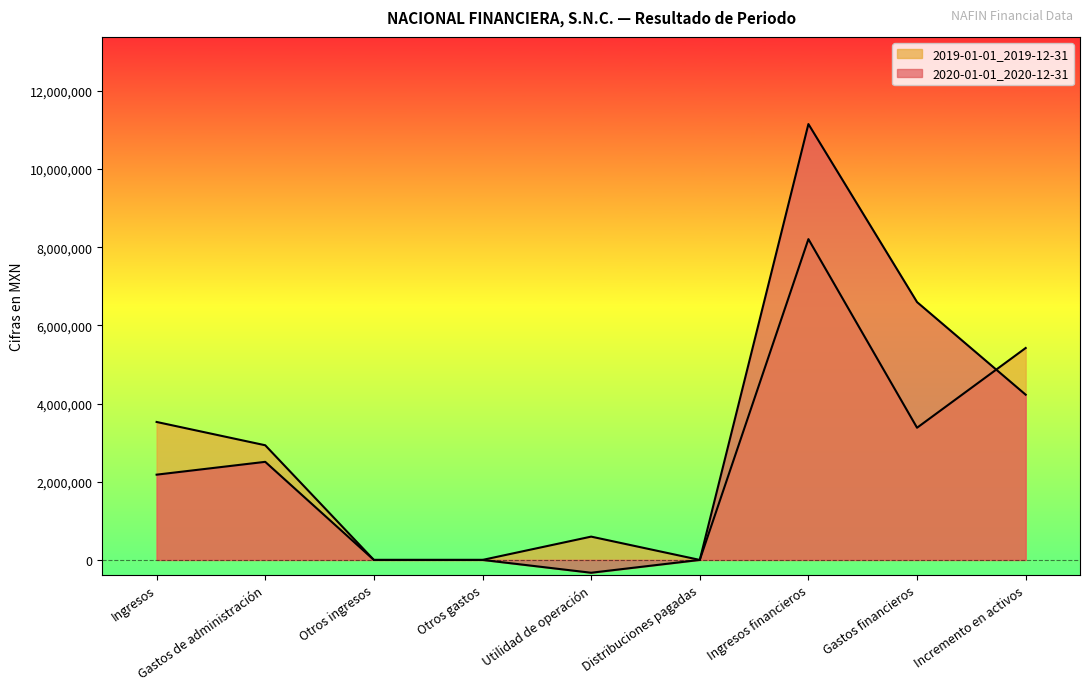

Is the value of 2020-01-01_2020-12-31 at Otros ingresos greater than the value of 2019-01-01_2019-12-31 at Ingresos?

No